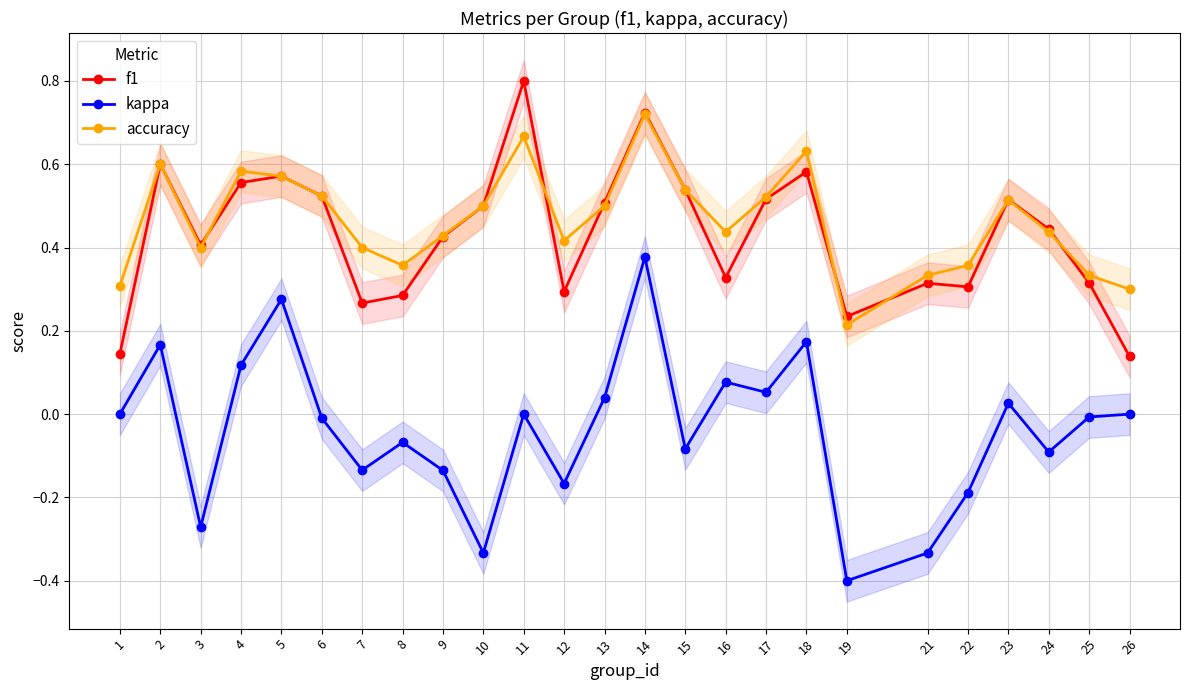

Reading left to right, extract all data points from this chart.

f1: 0.1	0.6	0.4	0.6	0.6	0.5	0.3	0.3	0.4	0.5	0.8	0.3	0.5	0.7	0.5	0.3	0.5	0.6	0.2	0.3	0.3	0.5	0.4	0.3	0.1
kappa: 0.0	0.2	-0.3	0.1	0.3	-0.0	-0.1	-0.1	-0.1	-0.3	0.0	-0.2	0.0	0.4	-0.1	0.1	0.1	0.2	-0.4	-0.3	-0.2	0.0	-0.1	-0.0	0.0
accuracy: 0.3	0.6	0.4	0.6	0.6	0.5	0.4	0.4	0.4	0.5	0.7	0.4	0.5	0.7	0.5	0.4	0.5	0.6	0.2	0.3	0.4	0.5	0.4	0.3	0.3